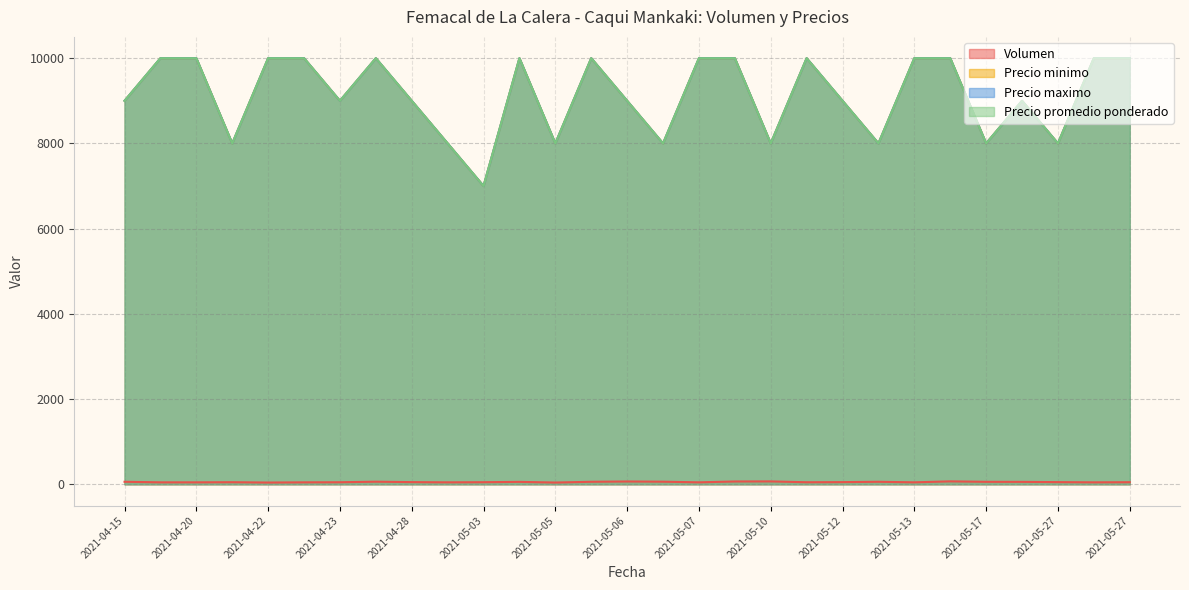

True or false: Precio minimo and Precio promedio ponderado intersect in this chart.

False